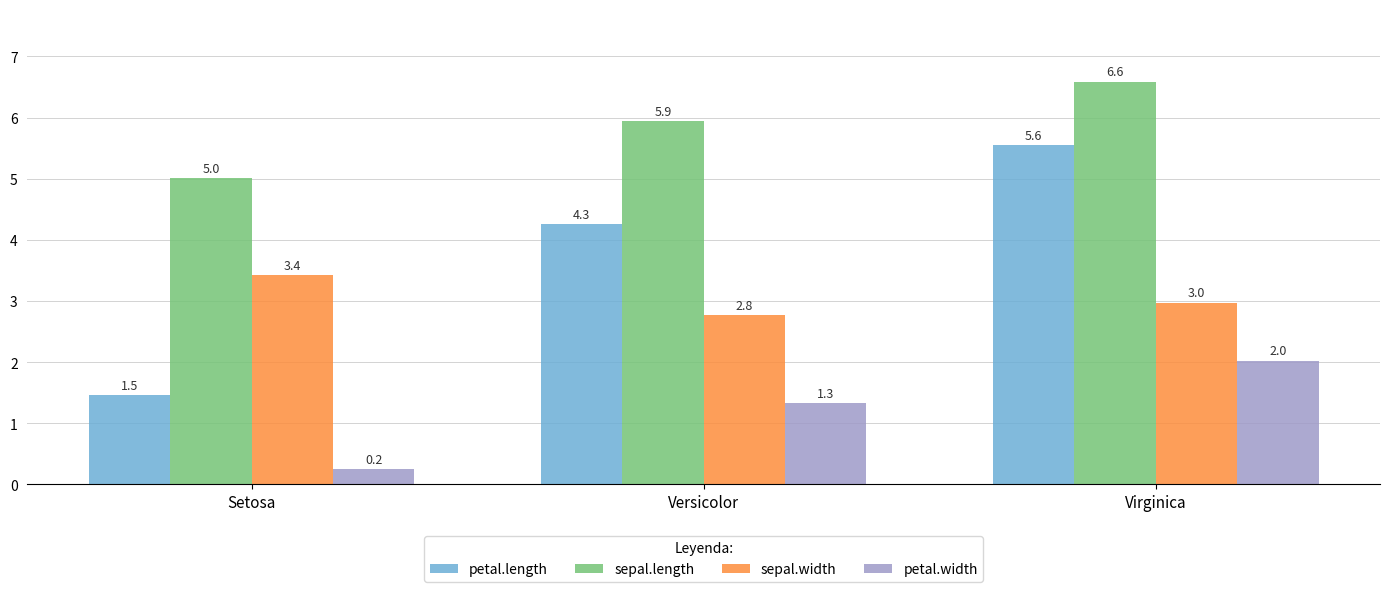

What is the difference between the highest and lowest values at Setosa?

4.8